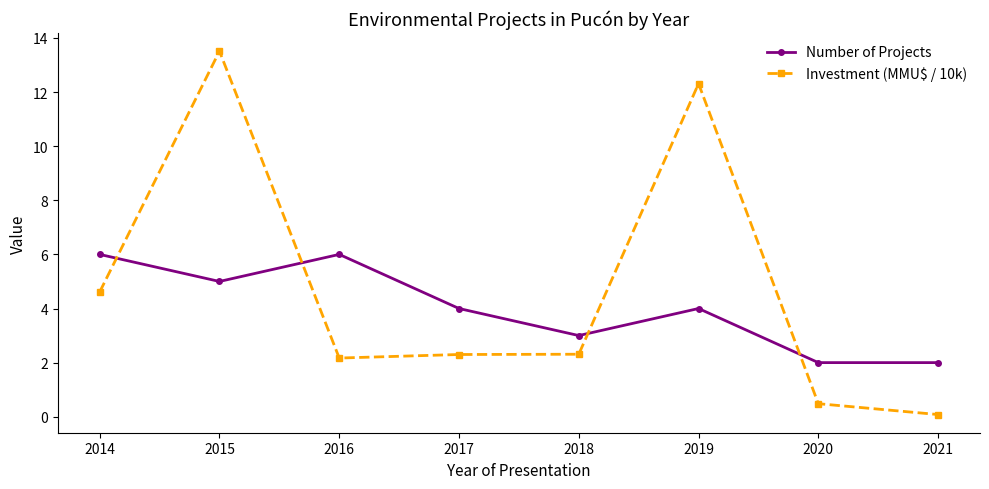

At which label is Investment (MMU$ / 10k) closest to 6?

2014